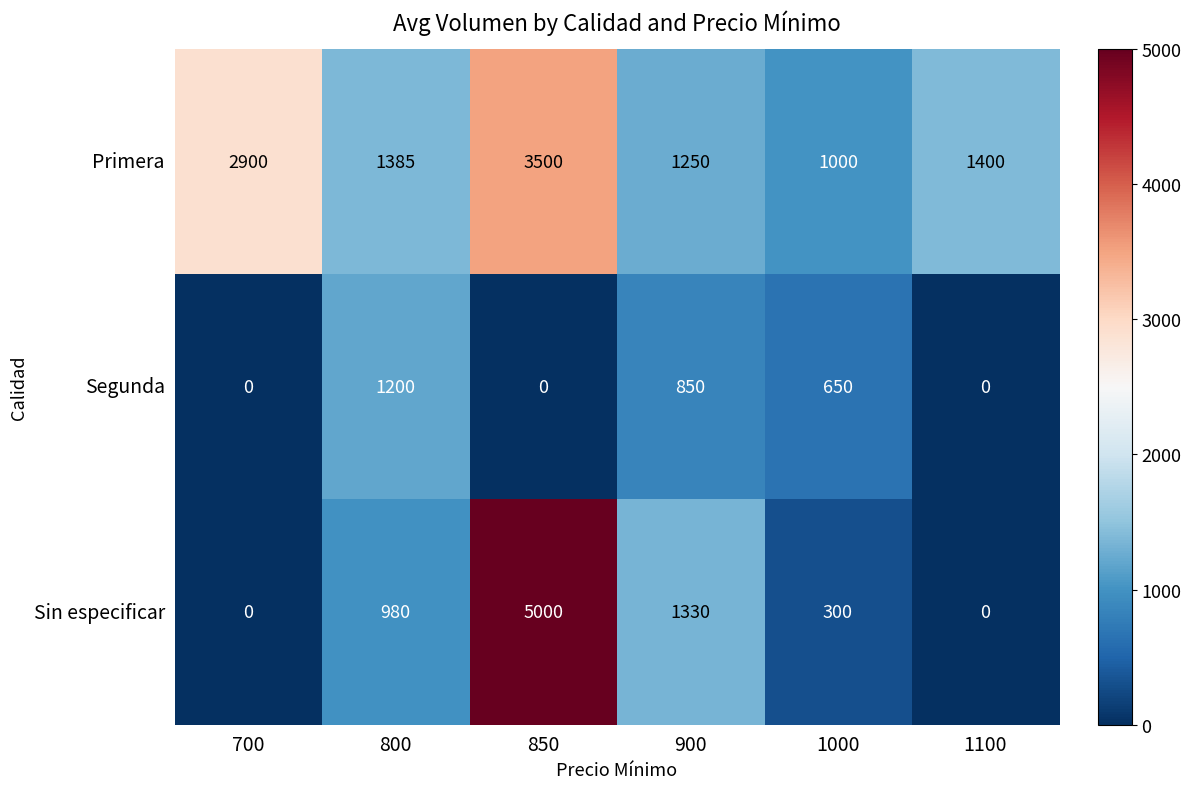

Which series changed the most between 850 and 1100?

Sin especificar